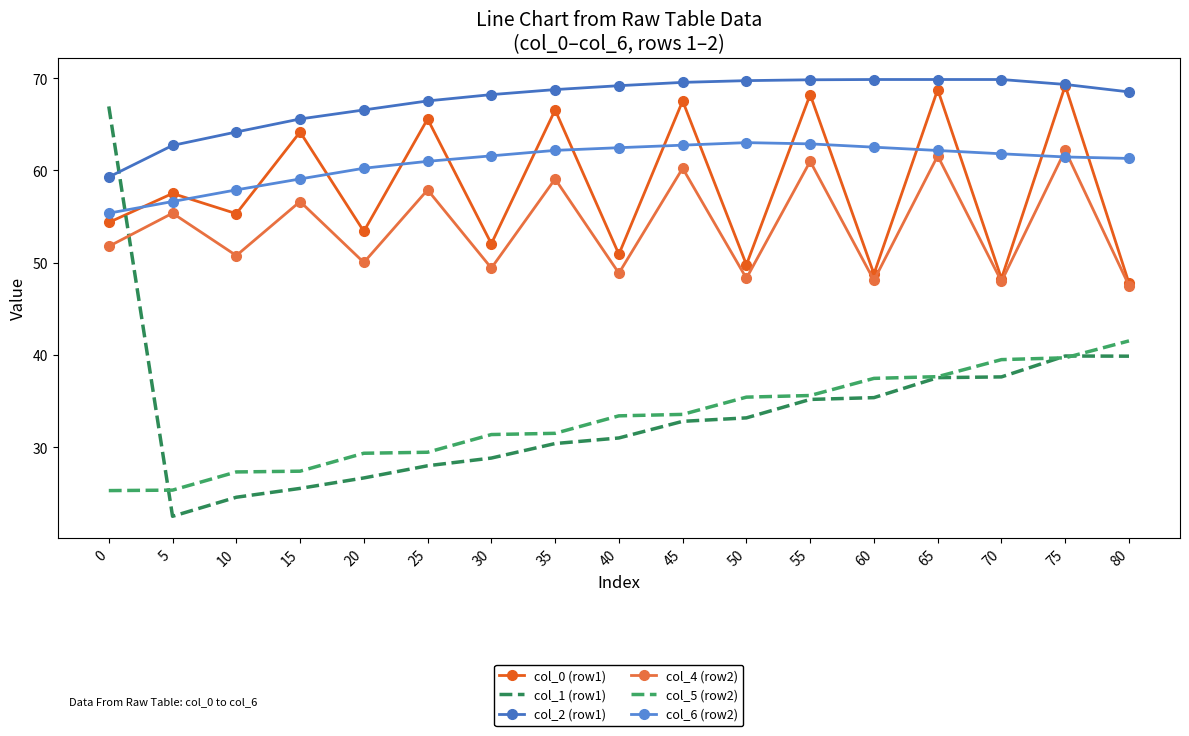

The col_4 (row2) series shows 47.5 at 80. True or false?

True